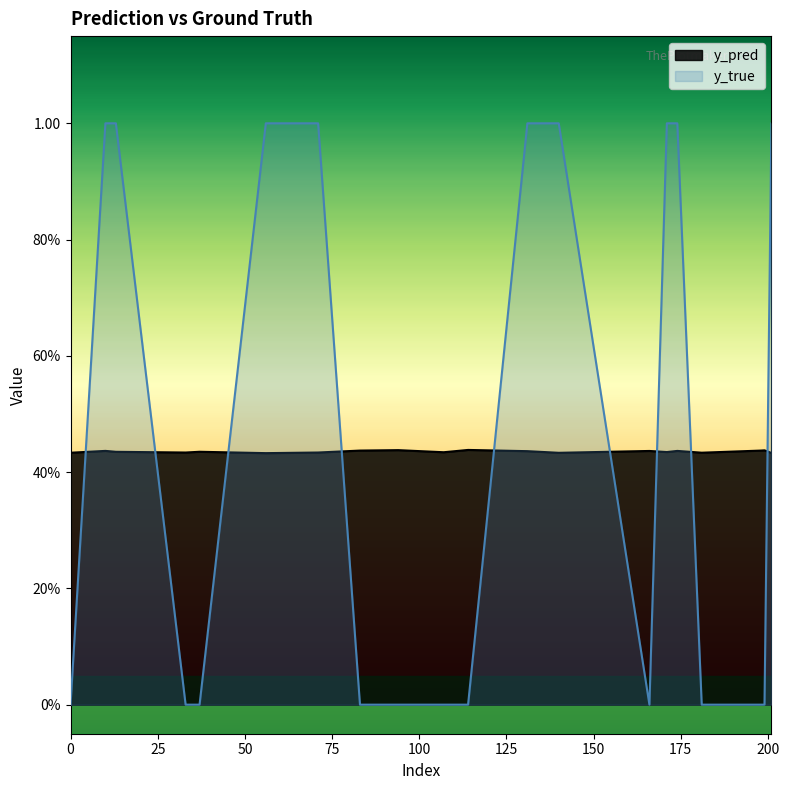

What is the sum of all y_pred values?

8.7